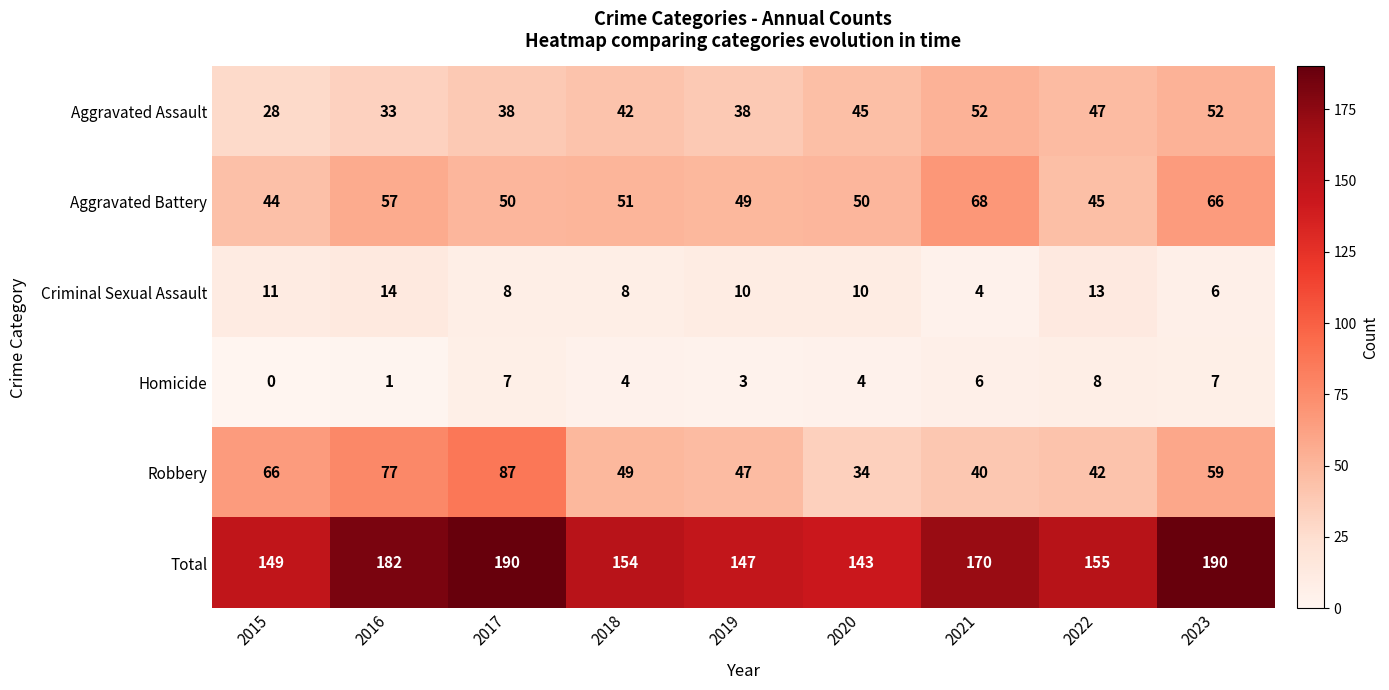

Is it true that Criminal Sexual Assault equals 7 at 2022?

False